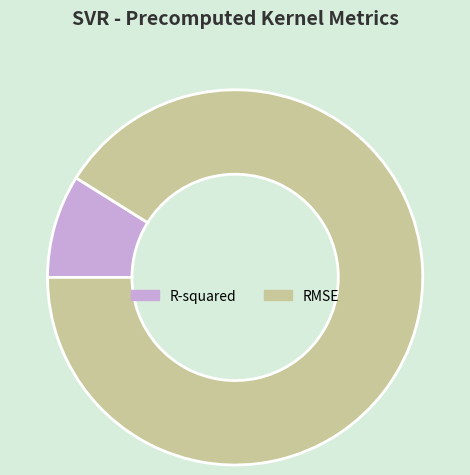

Is there a majority slice in this chart?

Yes